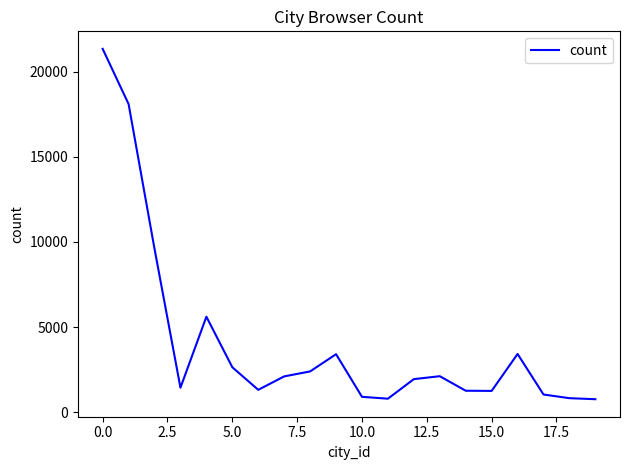

What is the smallest value displayed?

759